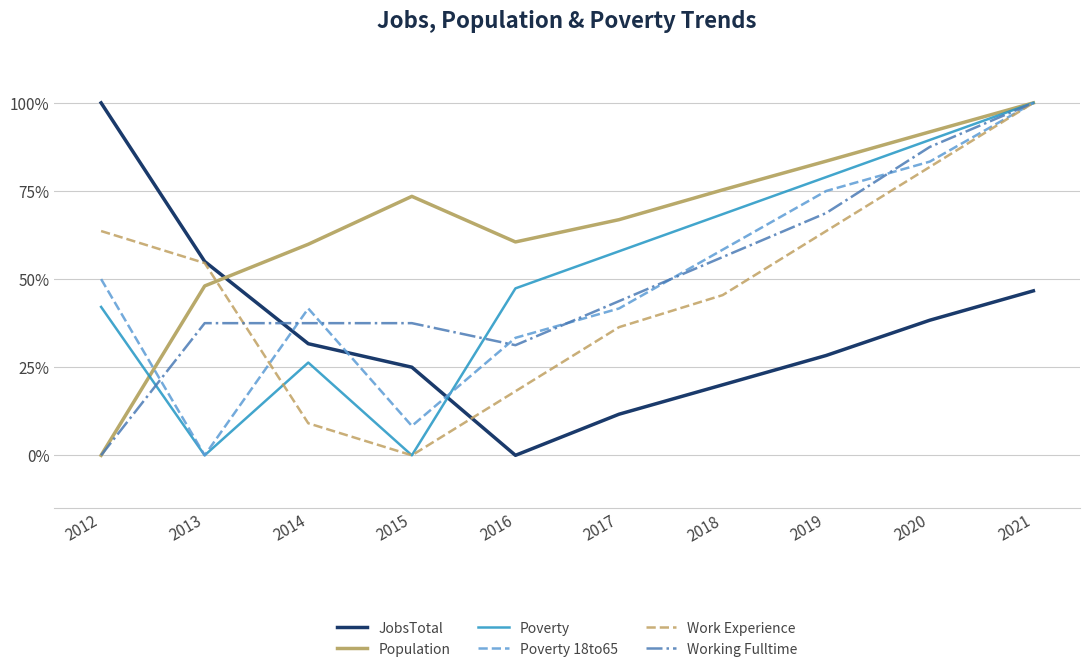

The value of Poverty at 2019 is 78.9. True or false?

True